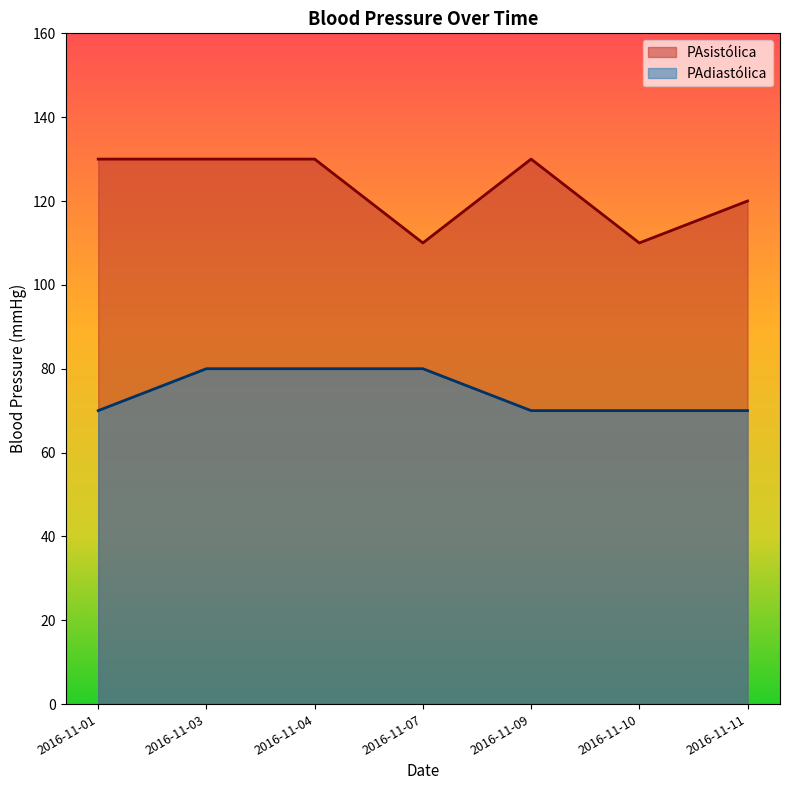

True or false: PAsistólica and PAdiastólica cross at least once.

False